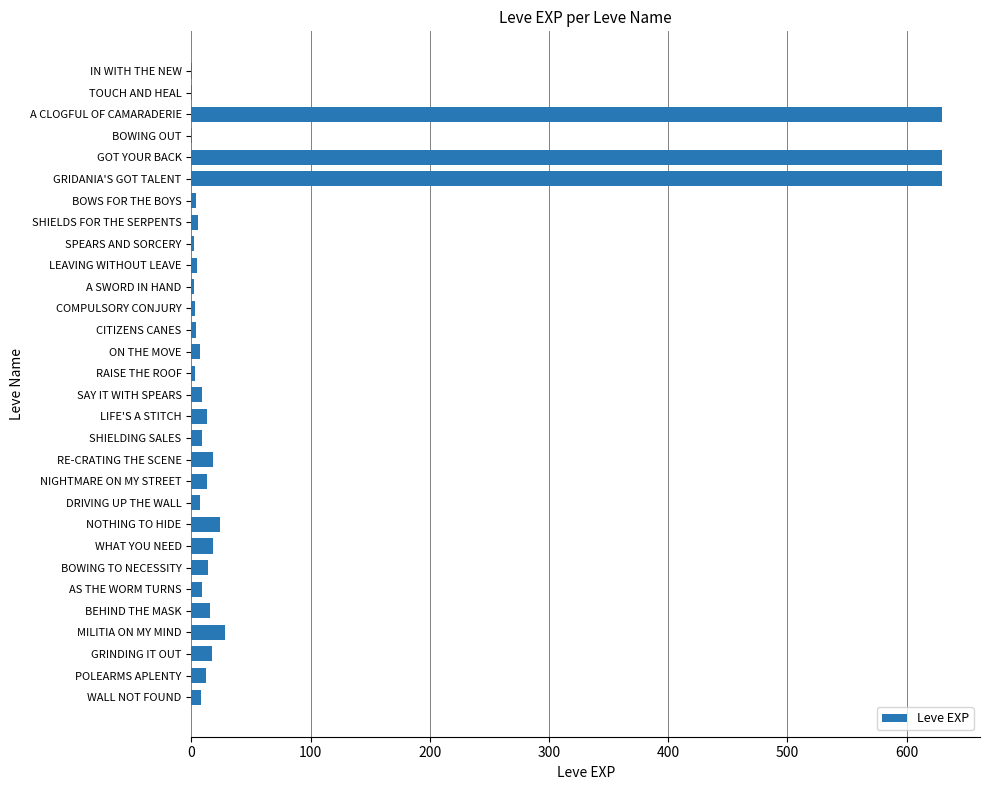

What is the greatest value displayed?

630